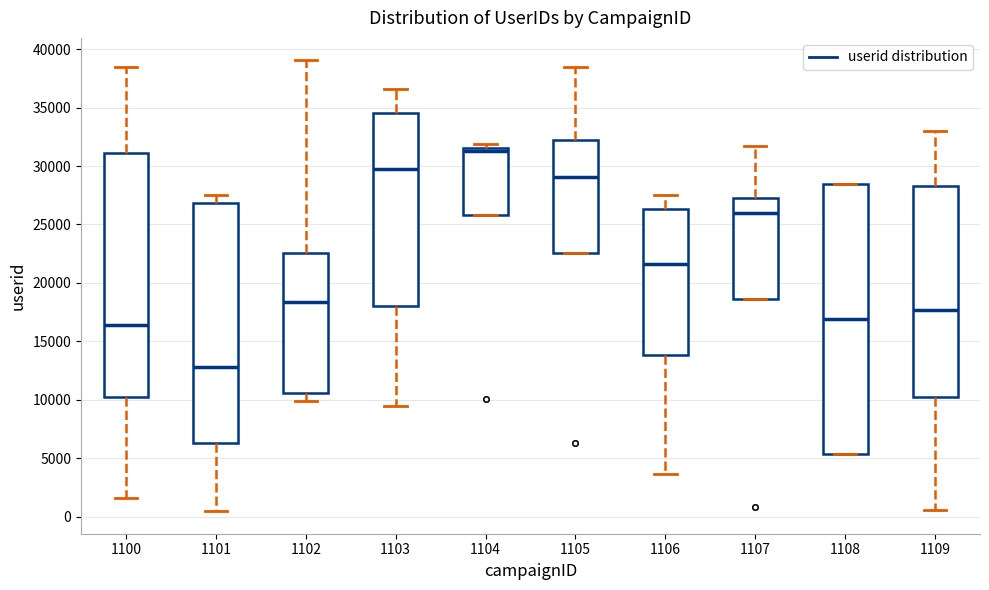

Where is the upper edge of the box at x = 1107 on the y-axis? The values are not printed on the chart, so give them approximately, as read against the axis.

27500